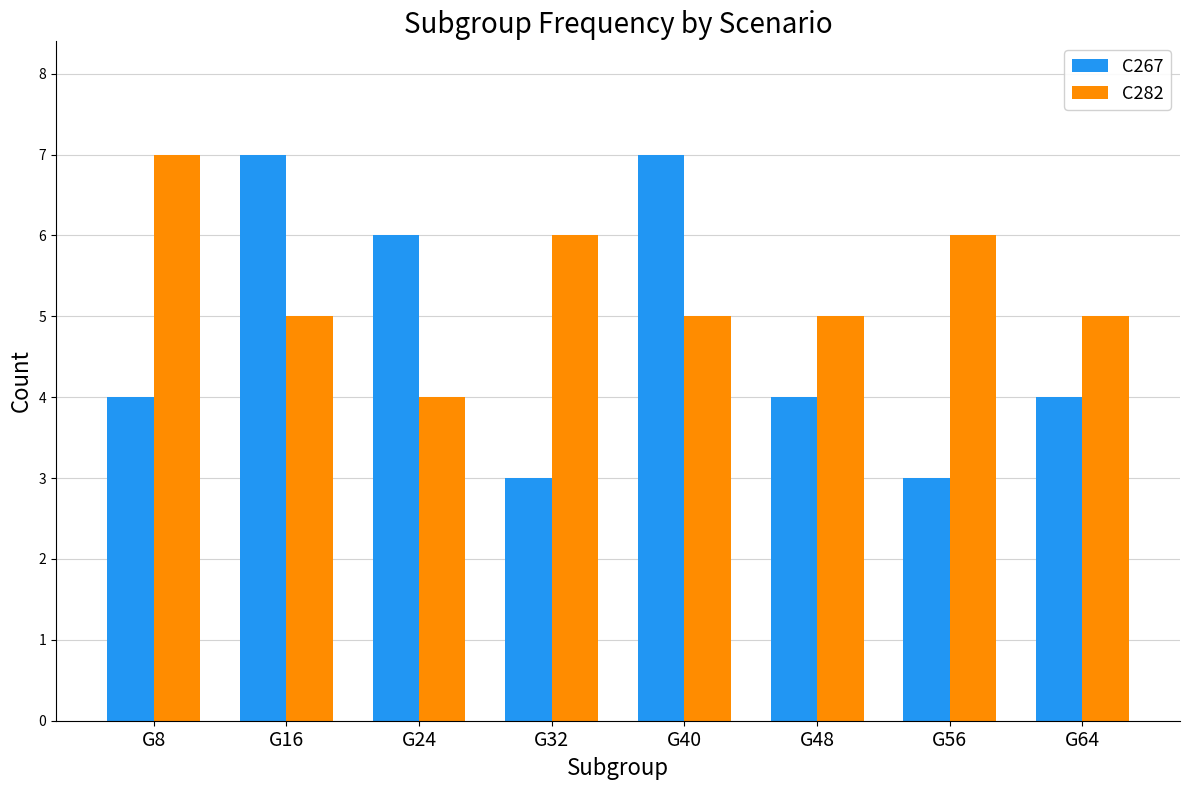

At G64, list the series in order from largest to smallest.

C282, C267